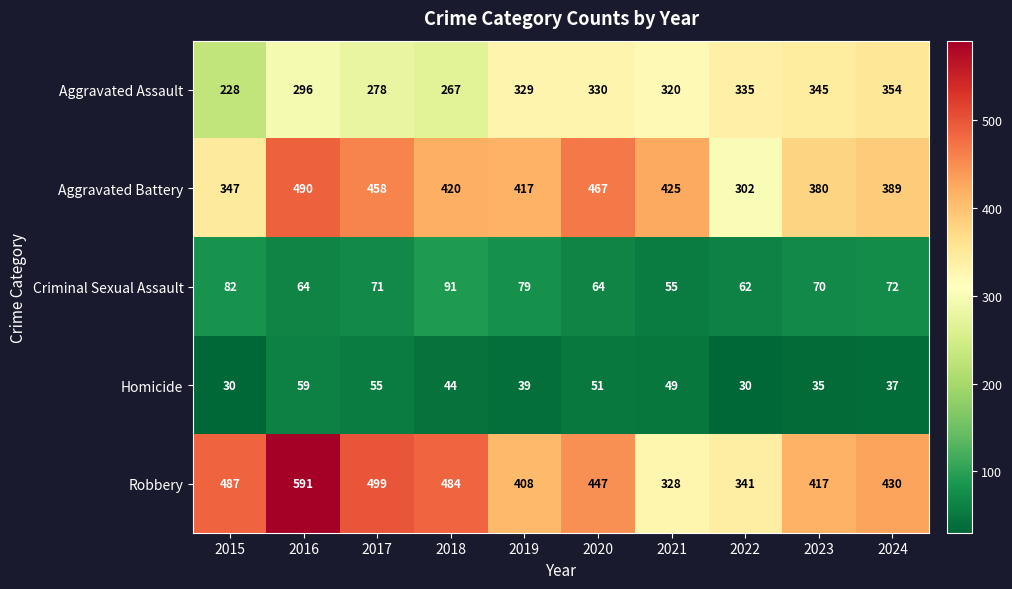

The Criminal Sexual Assault series shows 71 at 2017. True or false?

True